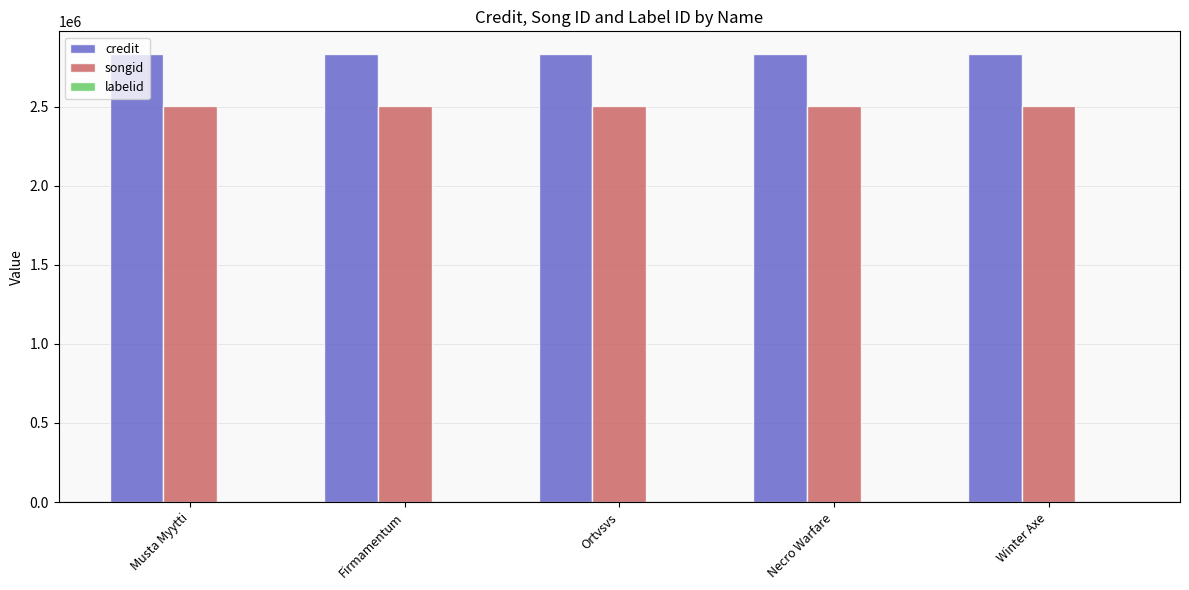

Which series has the largest total across all categories?

credit